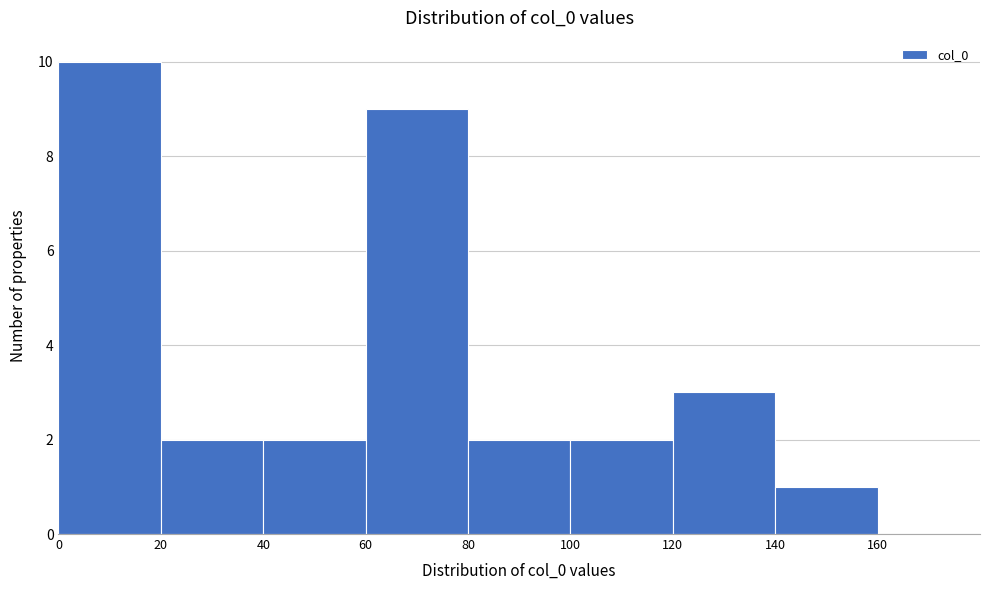

Reading left to right, list every bar in this chart as the range it spans on the x-axis followed by its height. The values are not printed on the chart, so give them approximately, as read against the axis.

0 to 20: 10
20 to 40: 2
40 to 60: 2
60 to 80: 9
80 to 100: 2
100 to 120: 2
120 to 140: 3
140 to 160: 1